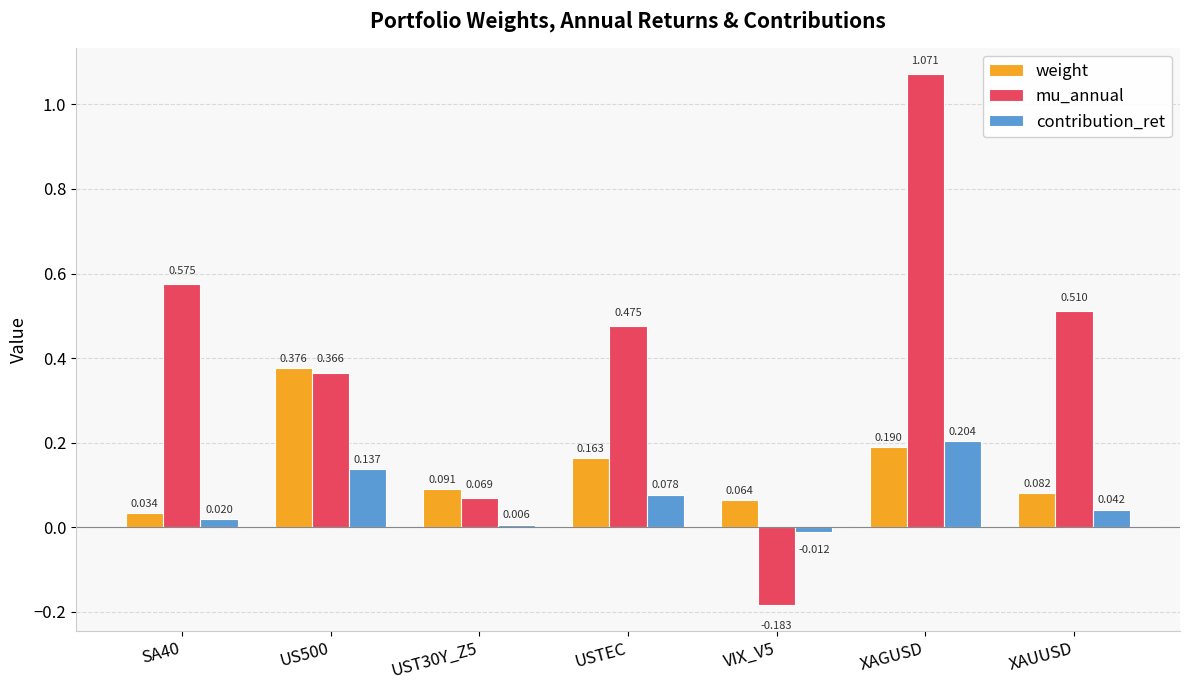

Which series has the widest spread of values?

mu_annual